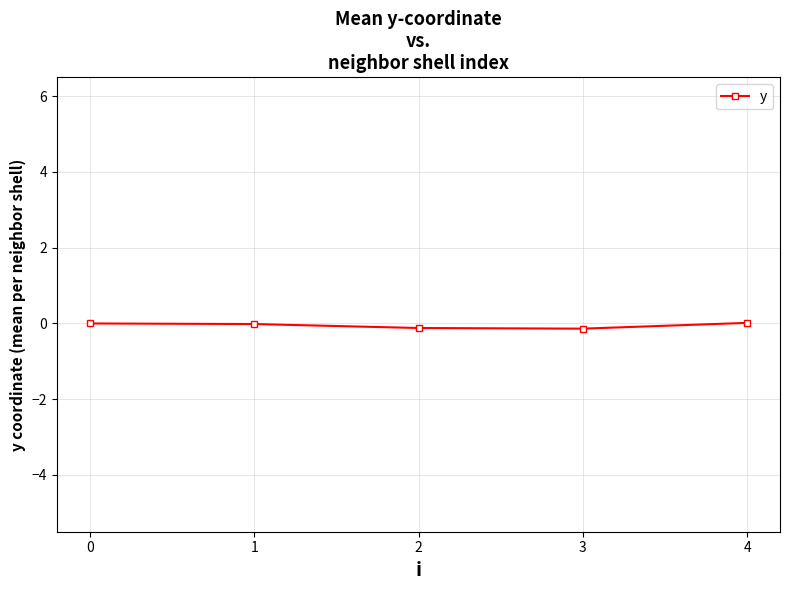

How many lines are shown in the chart?

1